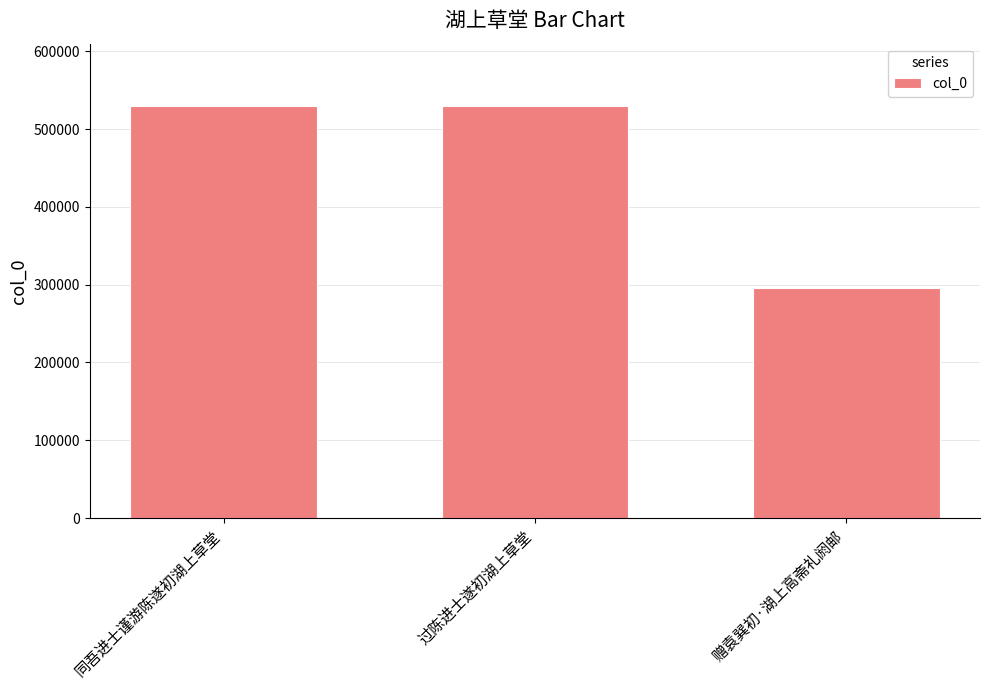

How many bars are there in total?

3